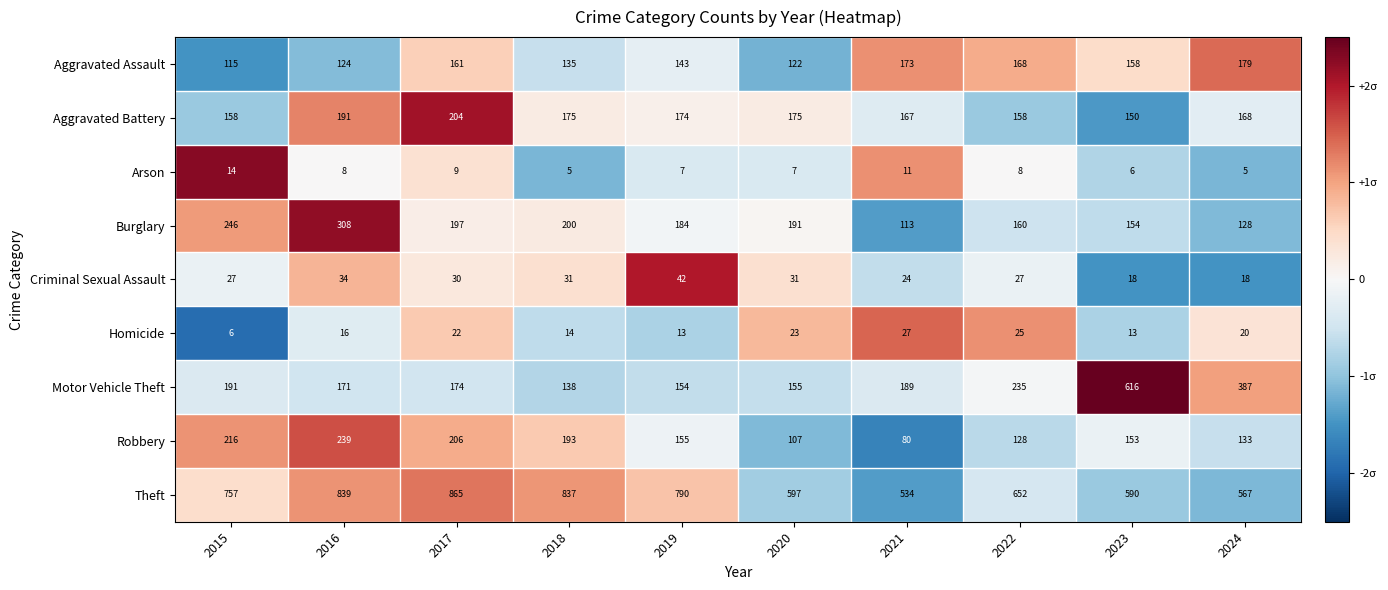

What is the total value across all series at 2022?

1561